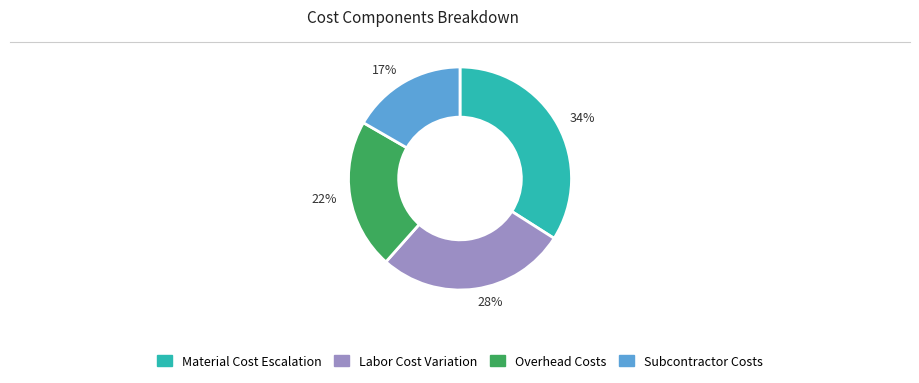

What is the smallest slice in the pie chart?

17%